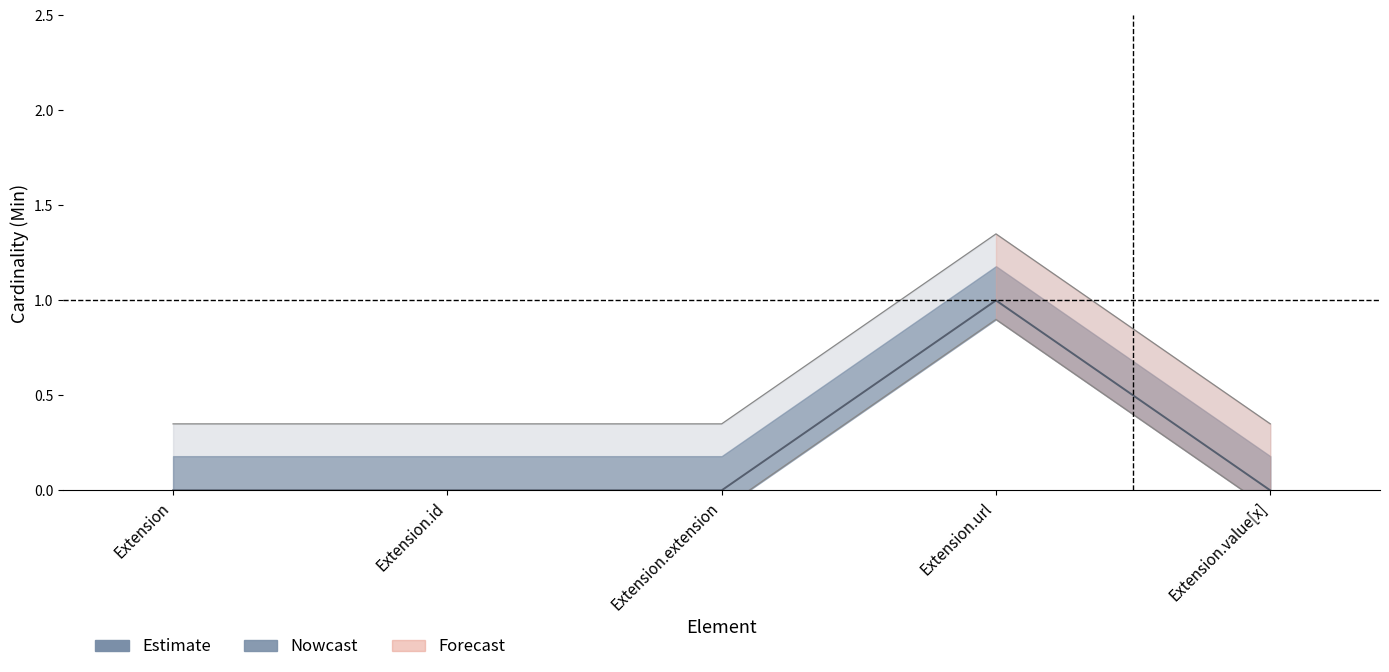

True or false: Min and Base Min intersect in this chart.

False